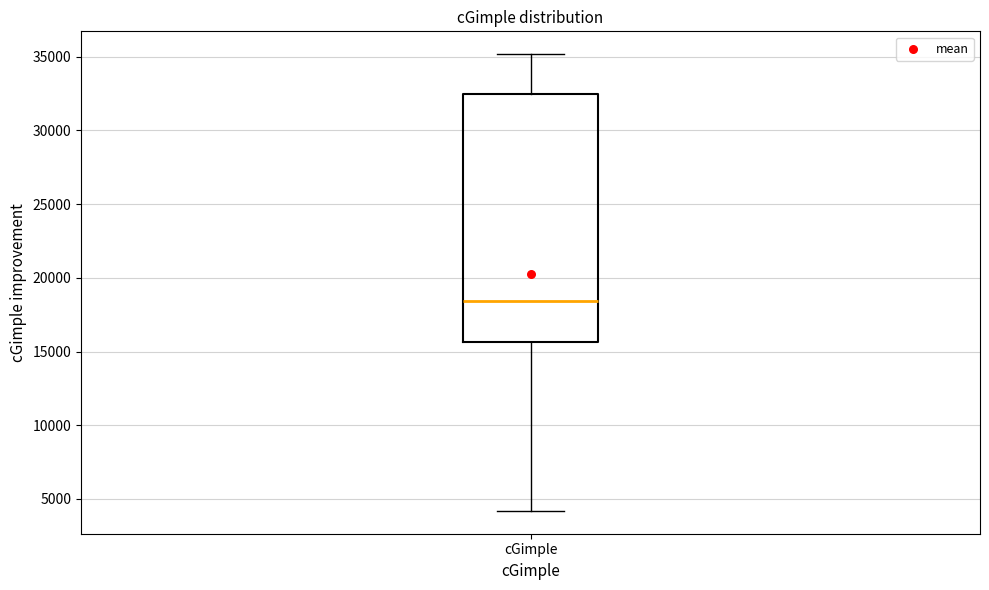

Where does the lower whisker of the box for cGimple end on the y-axis? The values are not printed on the chart, so give them approximately, as read against the axis.

4000